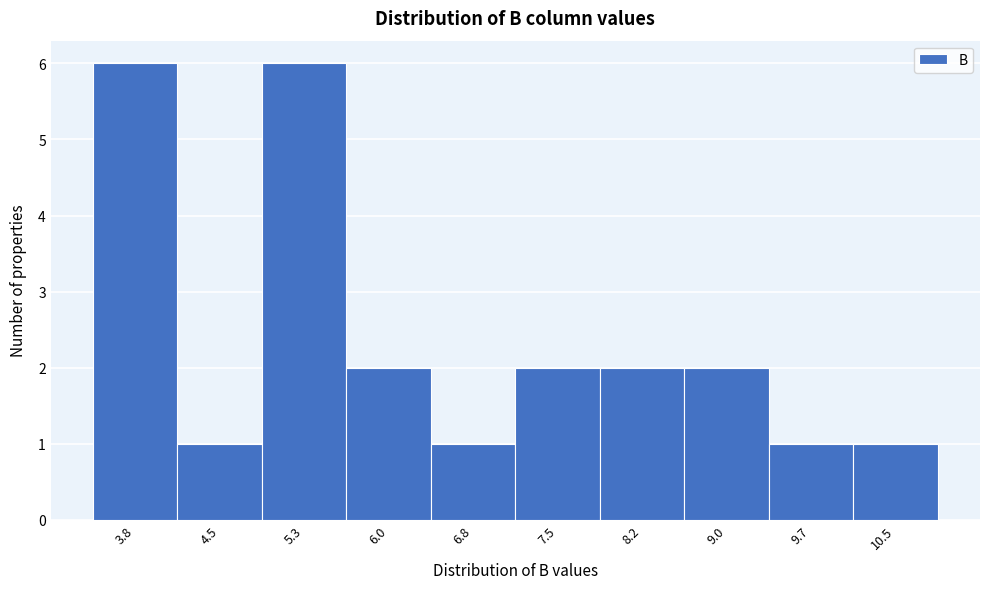

Reading right to left, list all the values displayed in this chart.

1	1	2	2	2	1	2	6	1	6